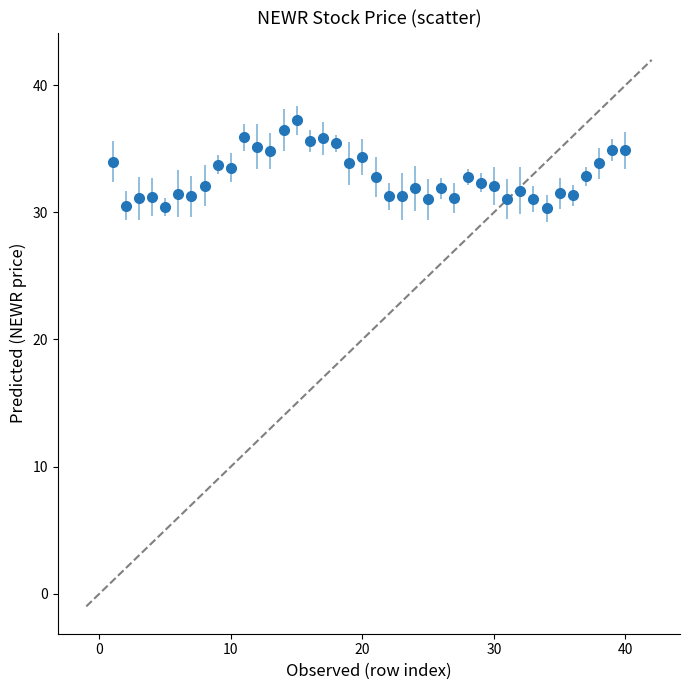

True or false: there are more than 0 points higher than both neighbors.

True